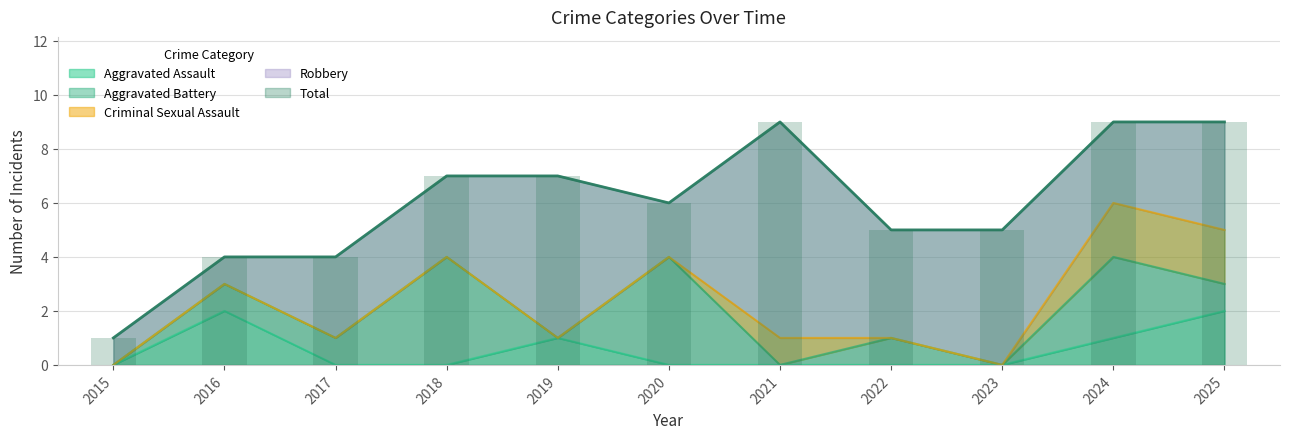

Between 2015 and 2016, which is larger?

2016